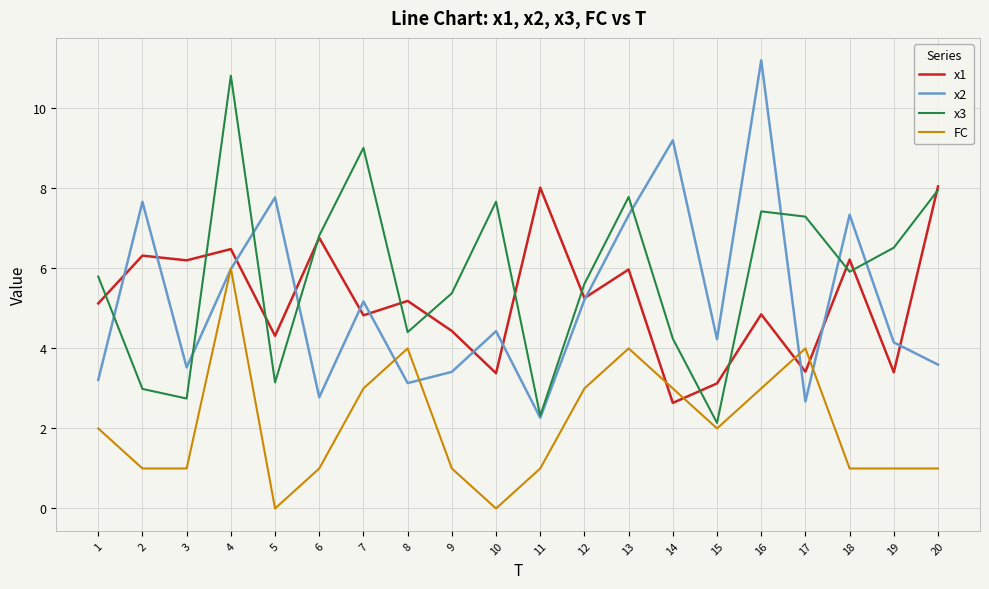

Which series changed the most between 8 and 10?

FC